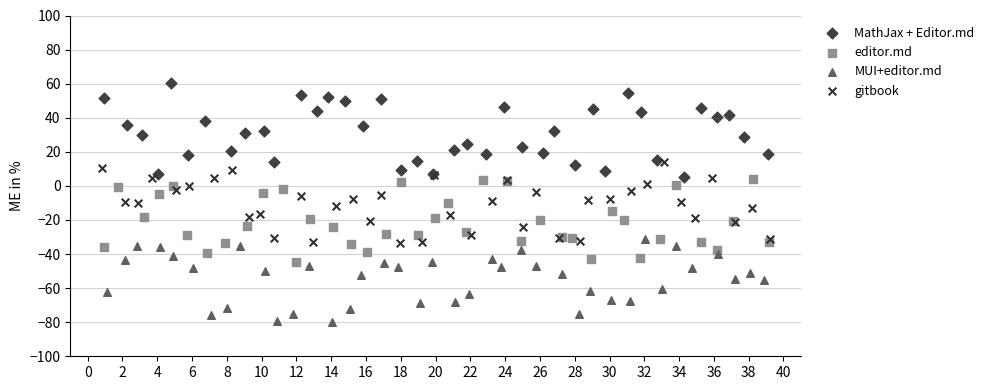

Which series contains the highest Y value?

MathJax + Editor.md